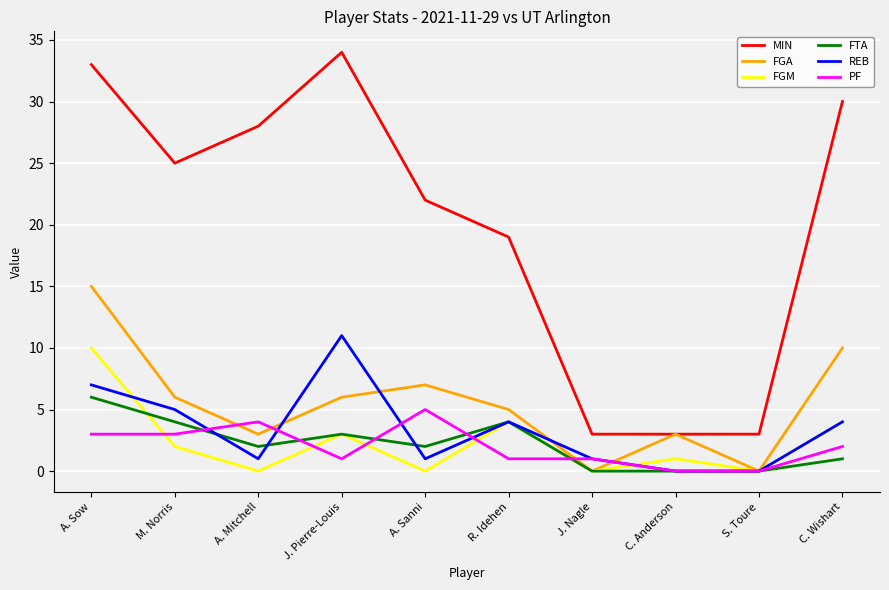

True or false: FTA and MIN cross at least once.

False